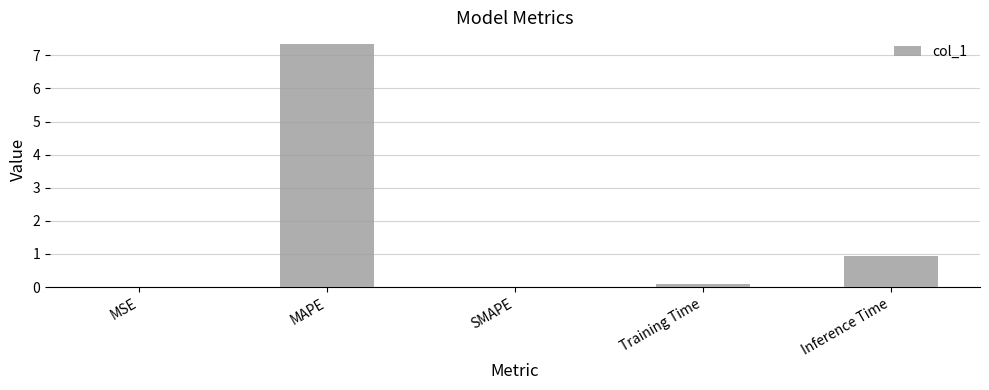

Read the value at MAPE.

7.3